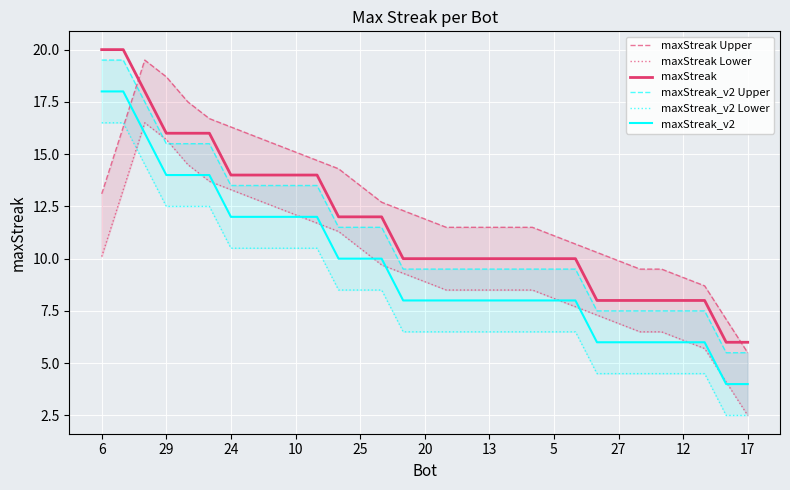

True or false: maxStreak_v2 has a value of 18 at 6.

True